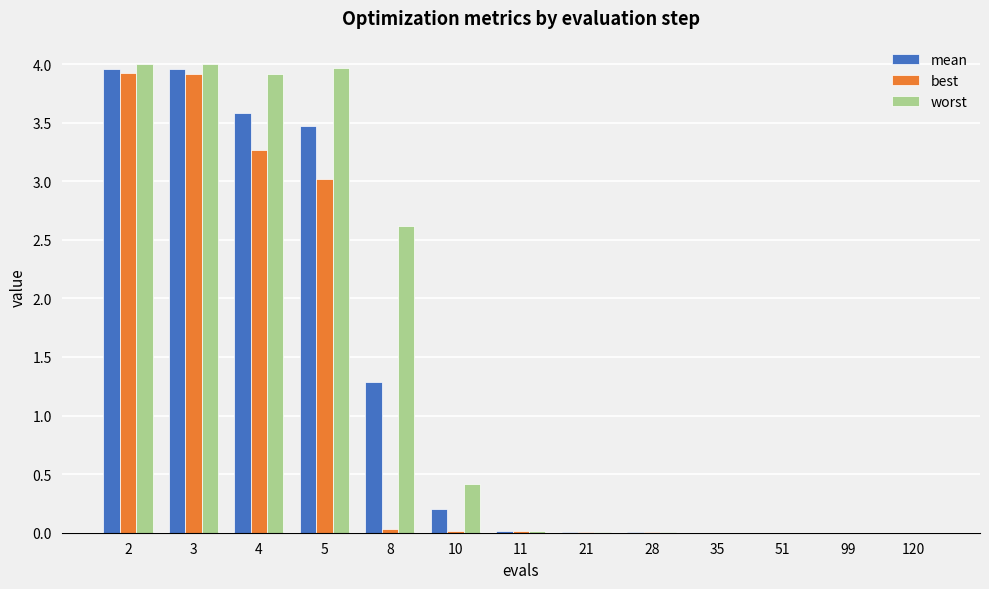

What is the total value across all series at 2?

11.9